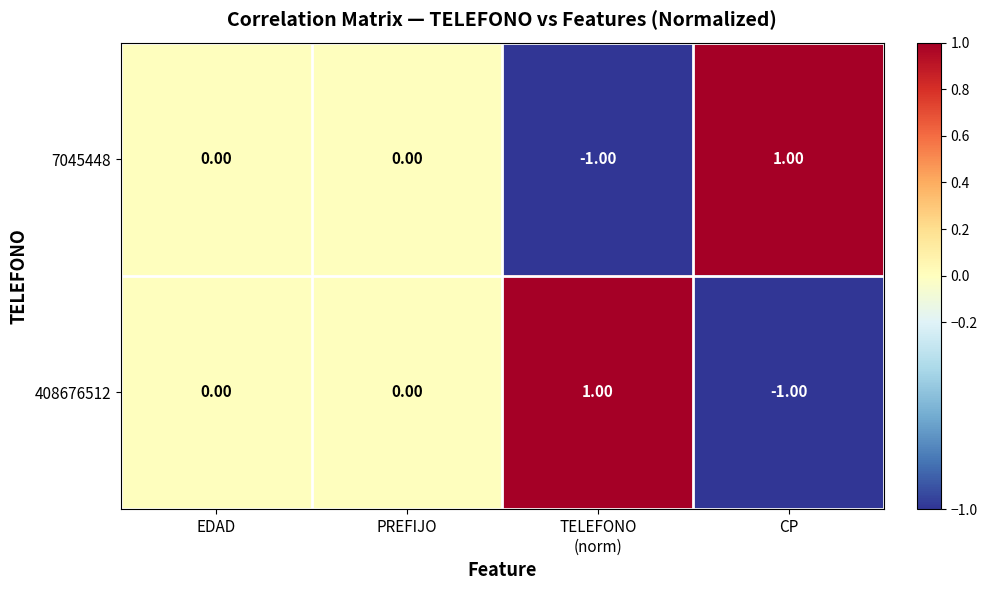

At which label does 408676512 reach its minimum?

CP